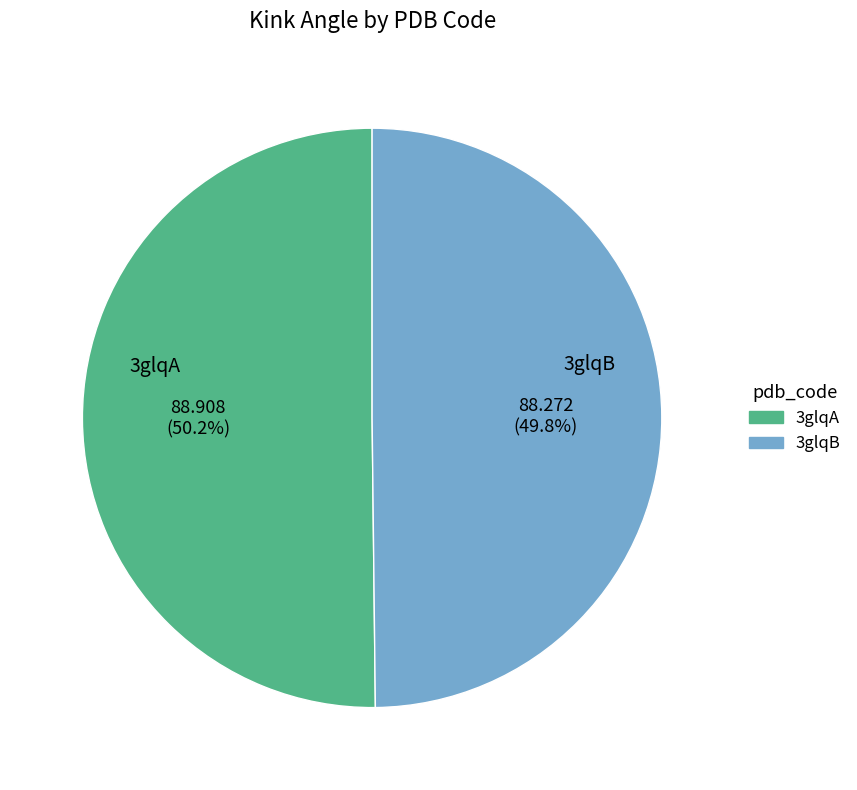

Is it true that 3glqB is 40% of the pie?

False